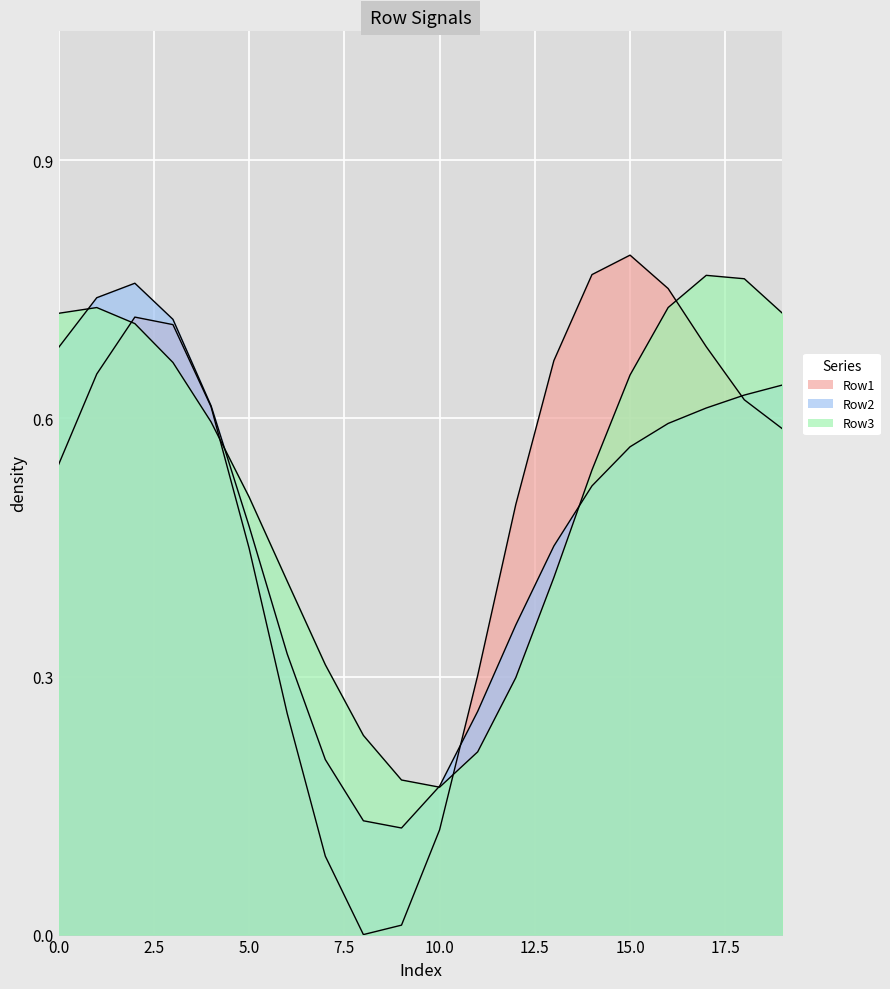

Between which two adjacent categories do Row1 and Row2 first intersect?

10 and 11